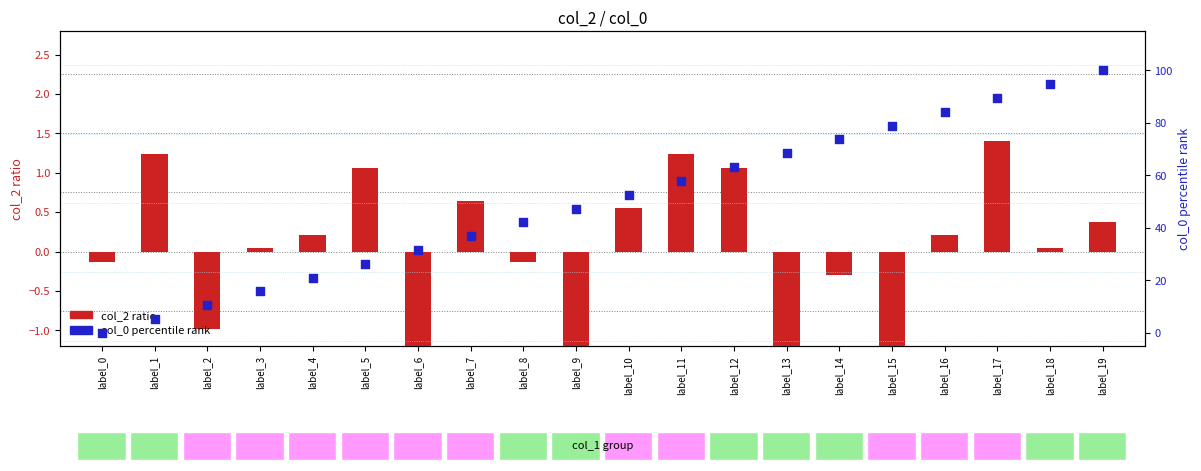

What is the total value across all series at label_17?

90.9